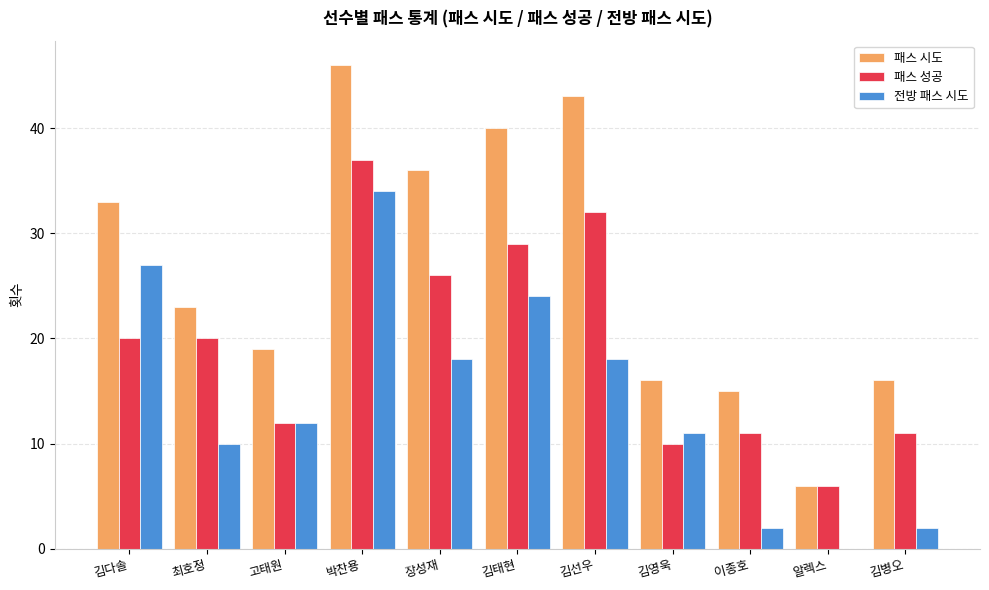

What is the sum of all 패스 성공 values?

214